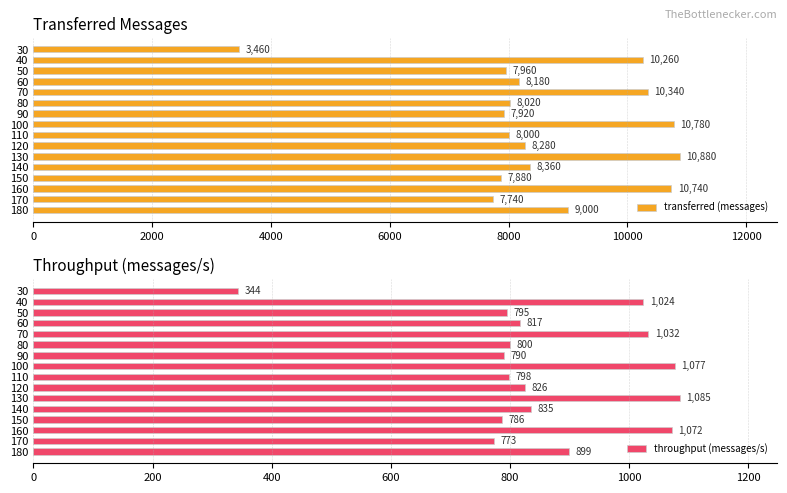

What is the value of the transferred (messages) bar at the 5th from the left?

10340